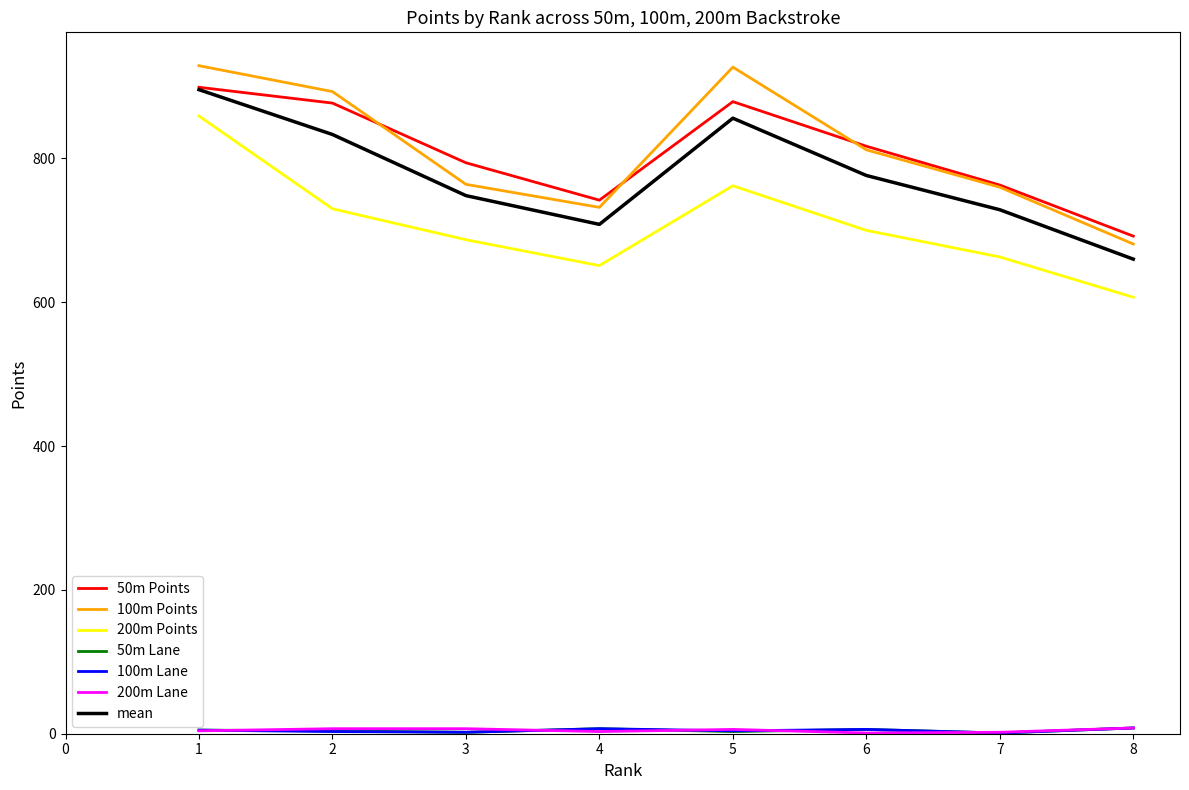

How many lines are shown in the chart?

7